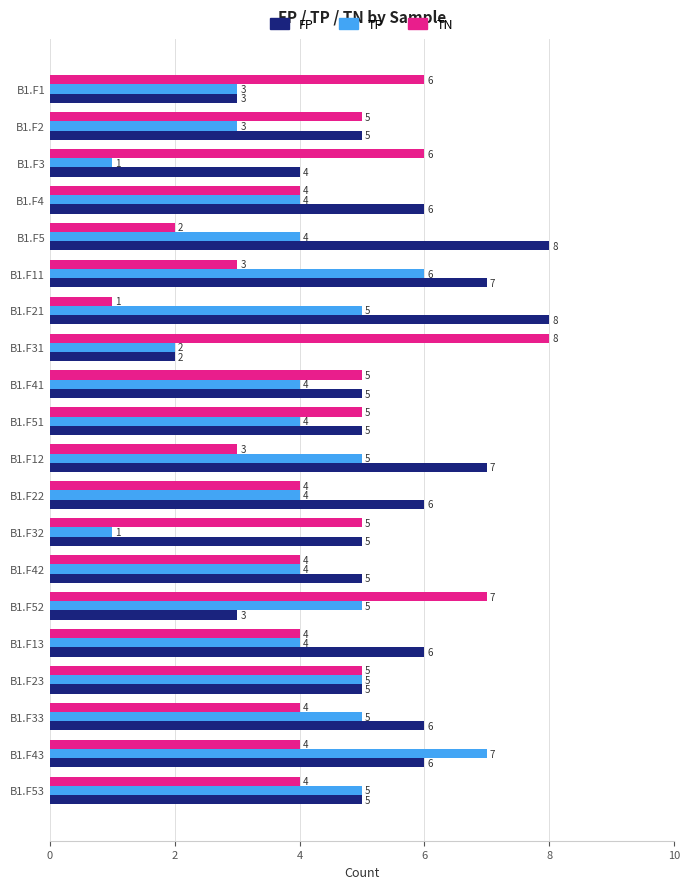

Which series has the largest total across all categories?

FP